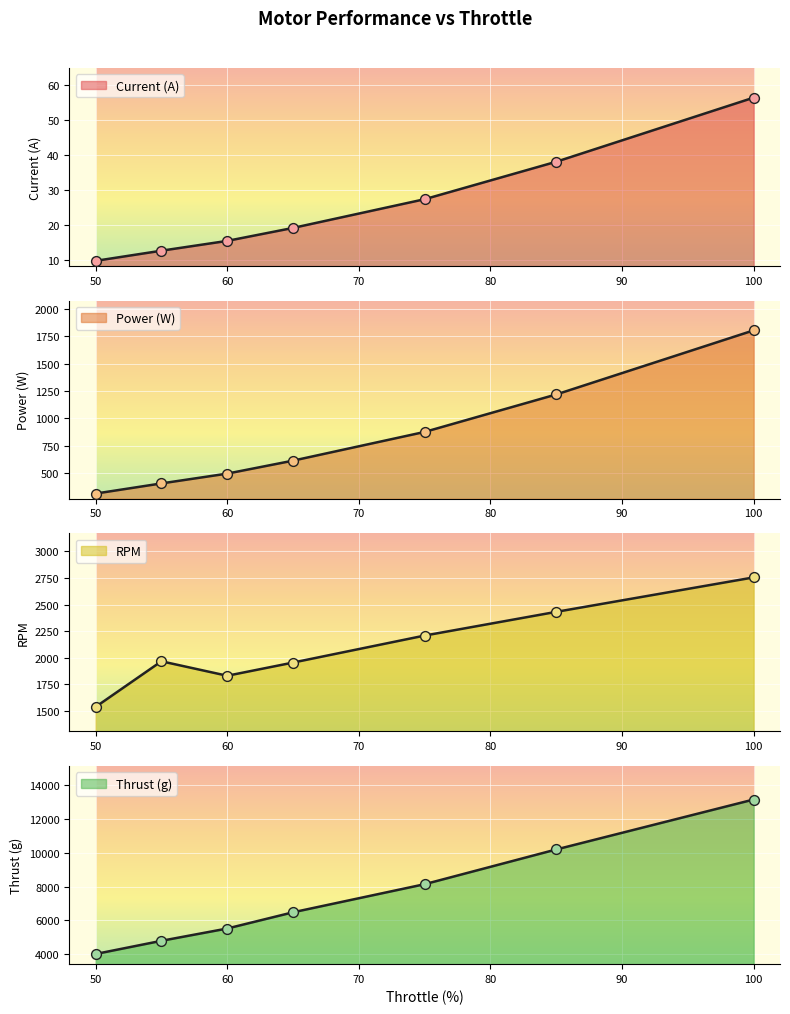

Which series contains the highest Y value?

Thrust (g)